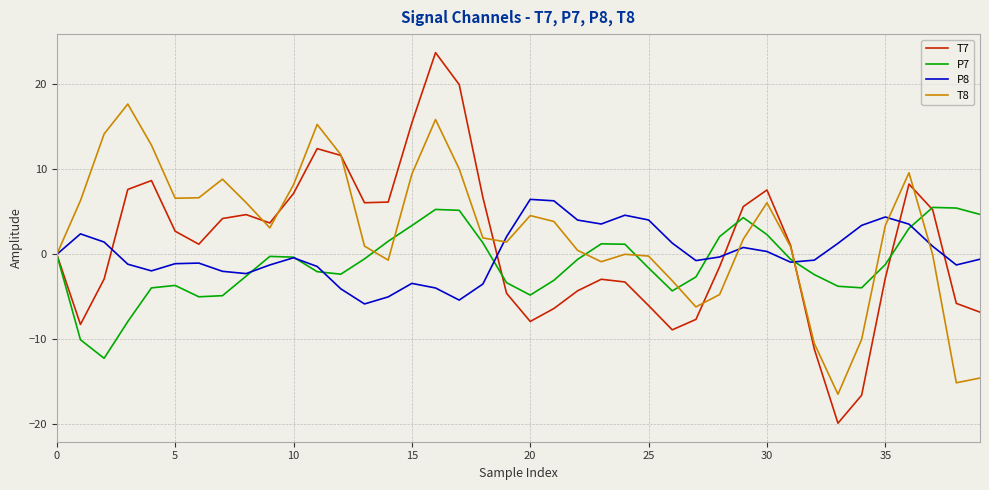

Which series has the widest spread of values?

T7